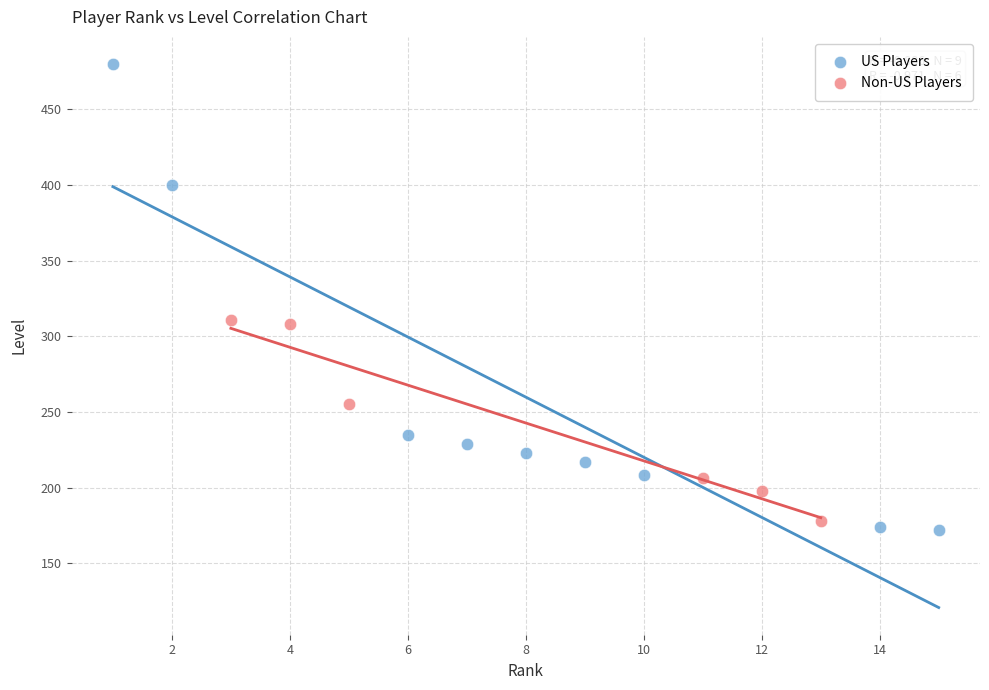

Which series reaches the maximum Y coordinate?

US Players